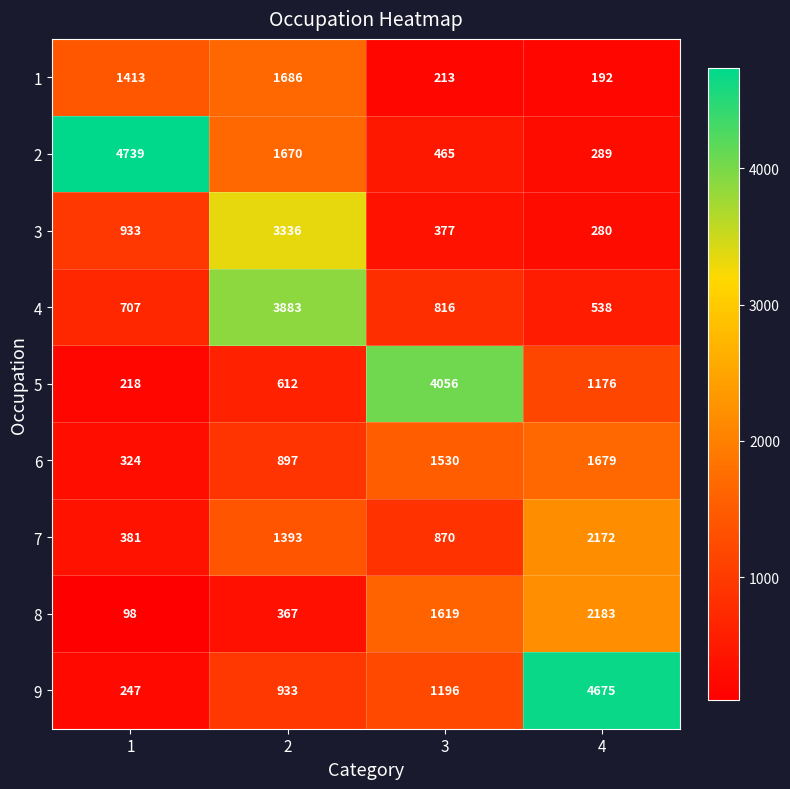

Which series has the widest spread of values?

2